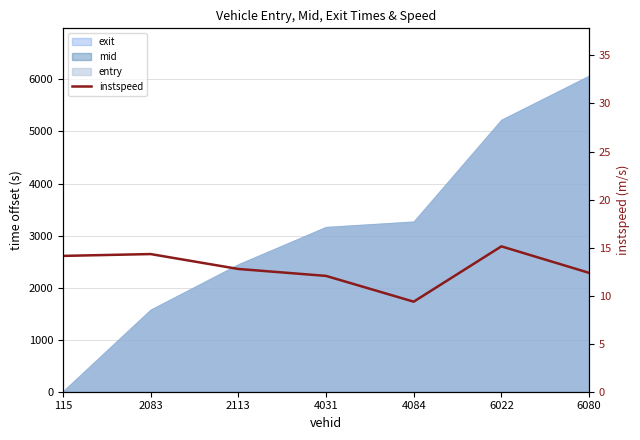

Which category has the lowest value across all series?

4084